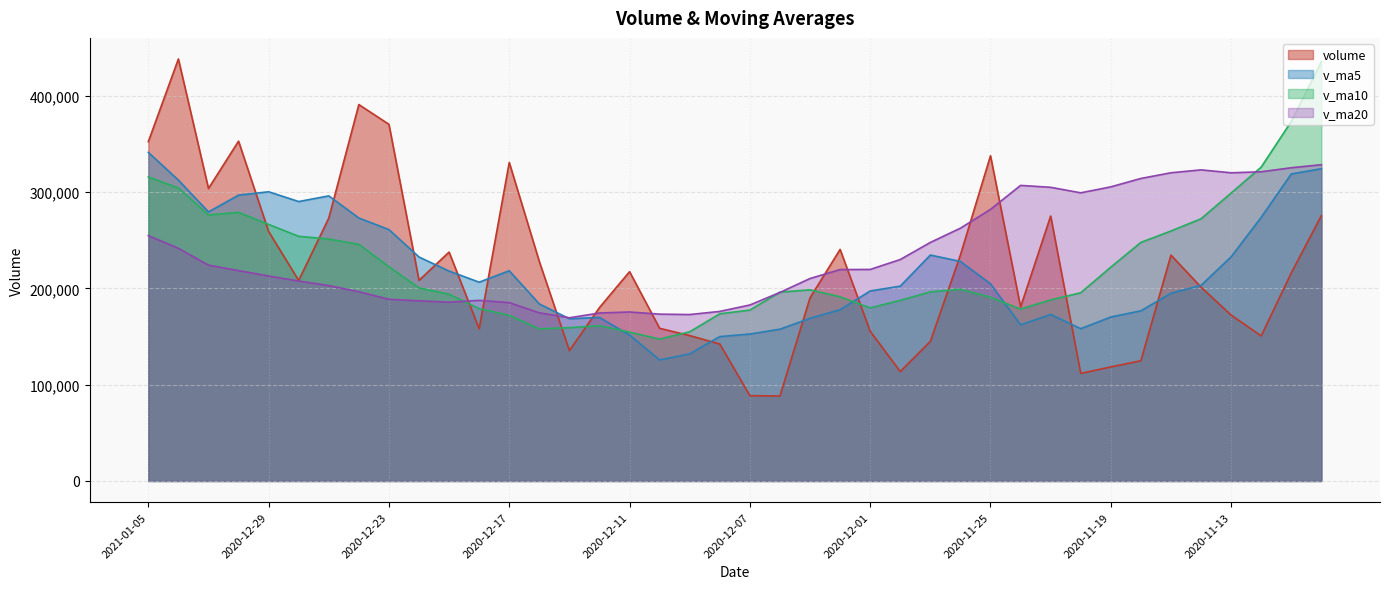

True or false: v_ma10 and v_ma5 intersect in this chart.

True